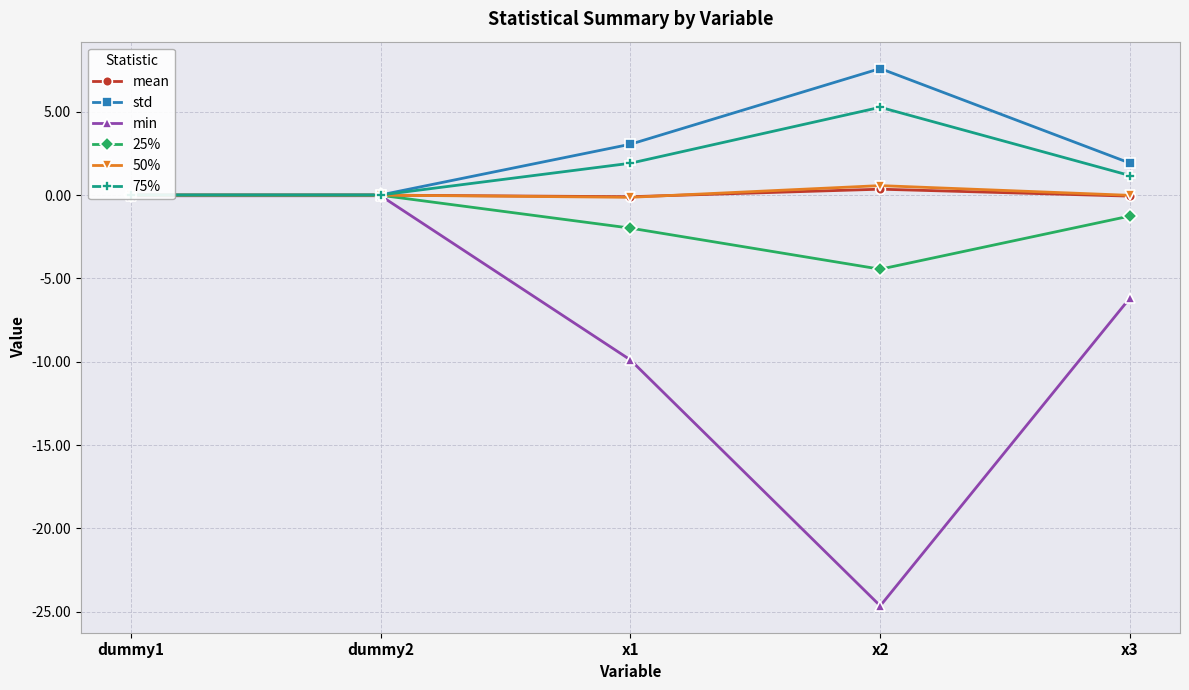

What is the average value of the 75% series?

1.7